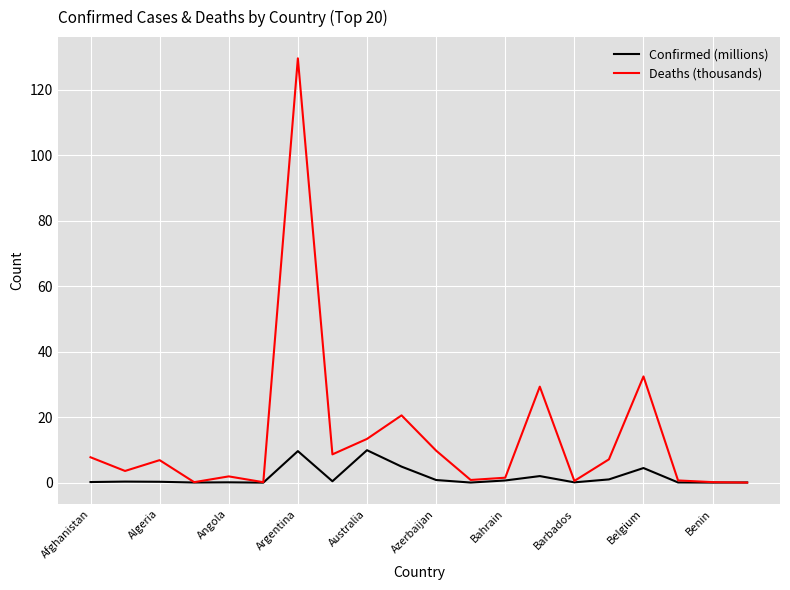

Which series has the widest spread of values?

Deaths (thousands)